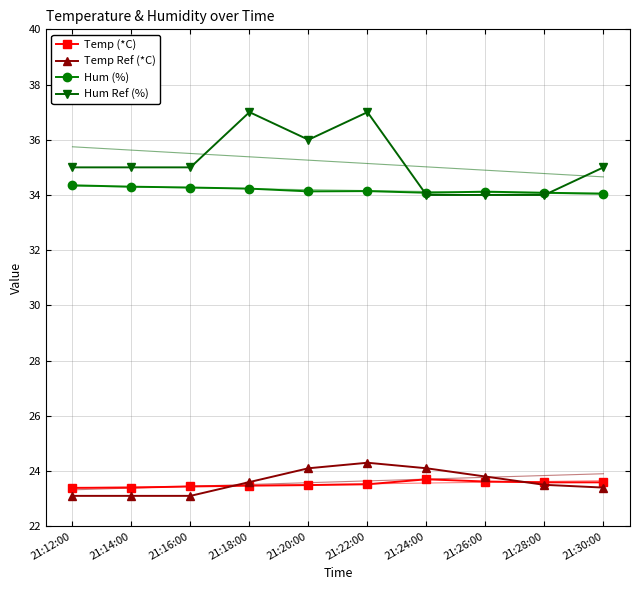

What is the difference between the highest and lowest values at 21:16:00?

11.9